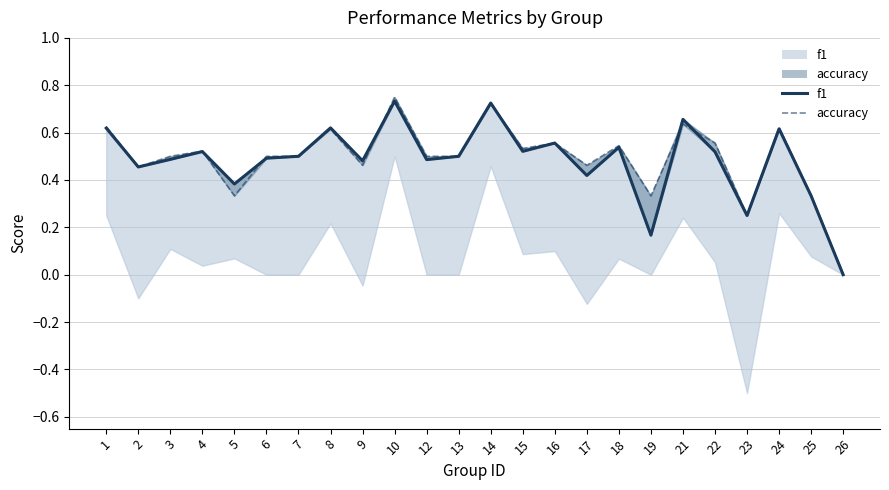

How many data points in accuracy are above 0?

23